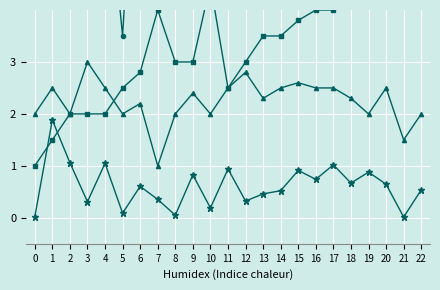

How many data points in col_1 are less than 8?

11